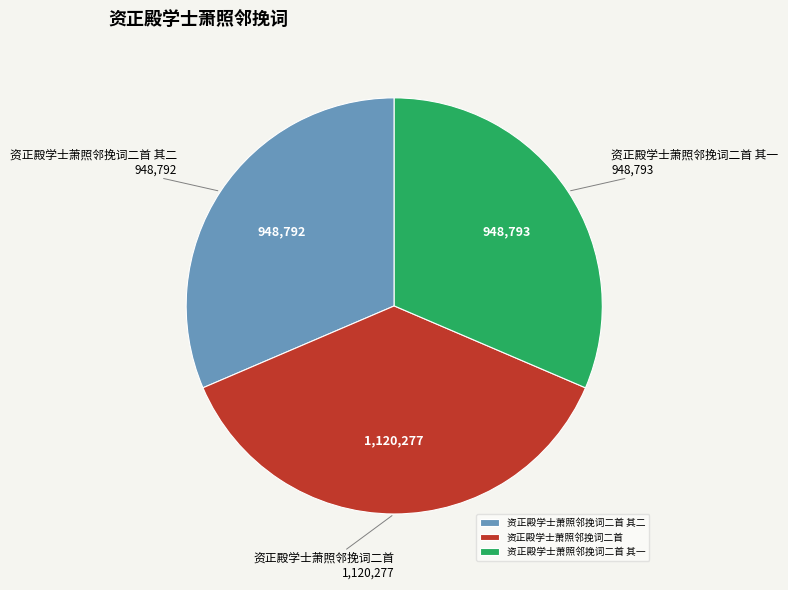

How many slices are in this pie chart?

3